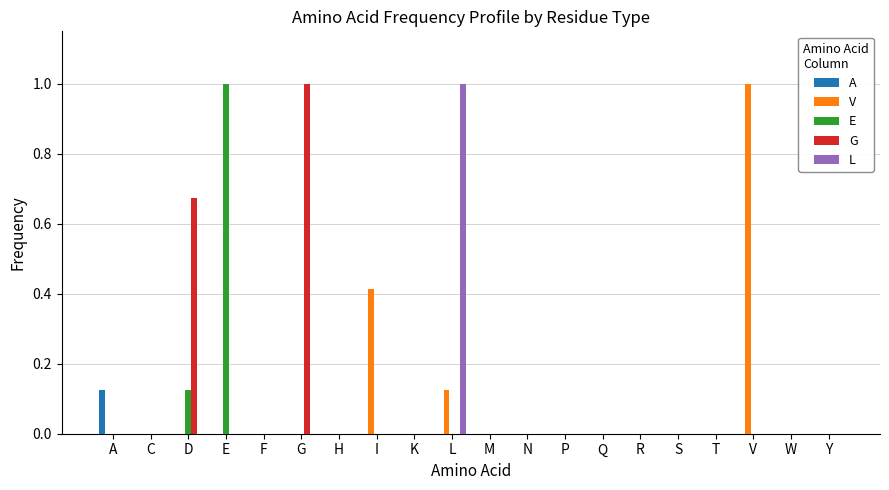

What is the maximum value for E?

1.0